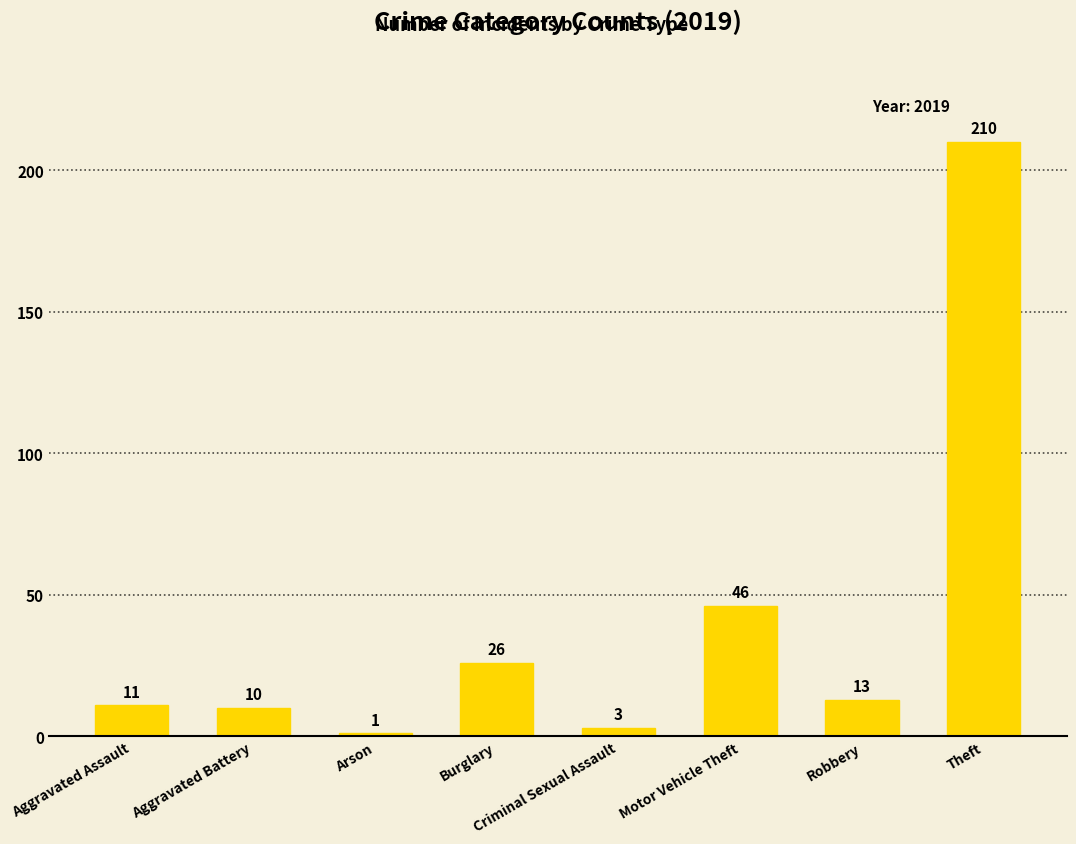

What is the difference between the second highest and second lowest values?

43